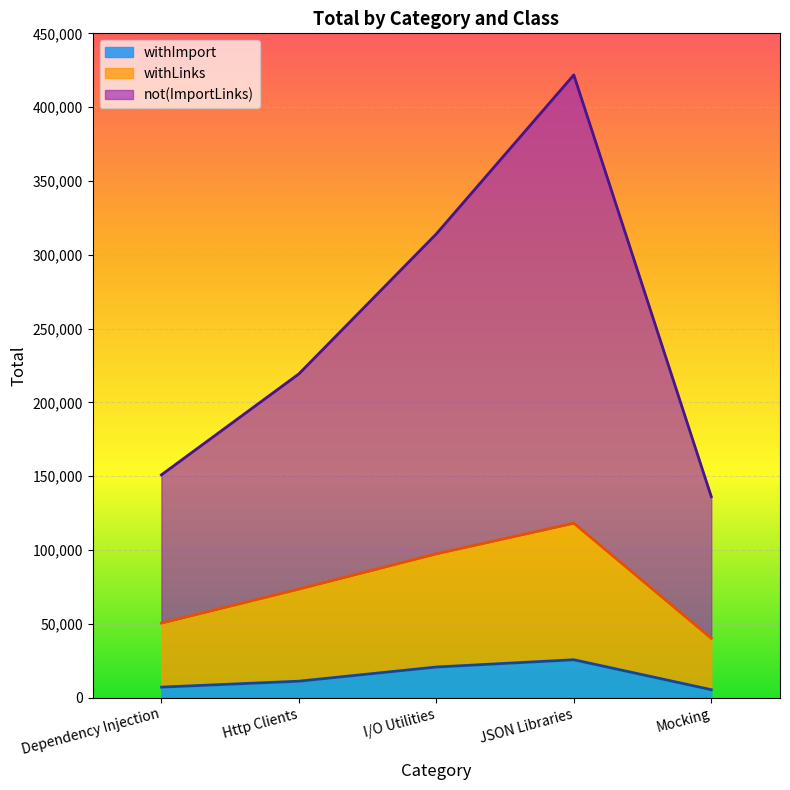

How many lines are shown in the chart?

3